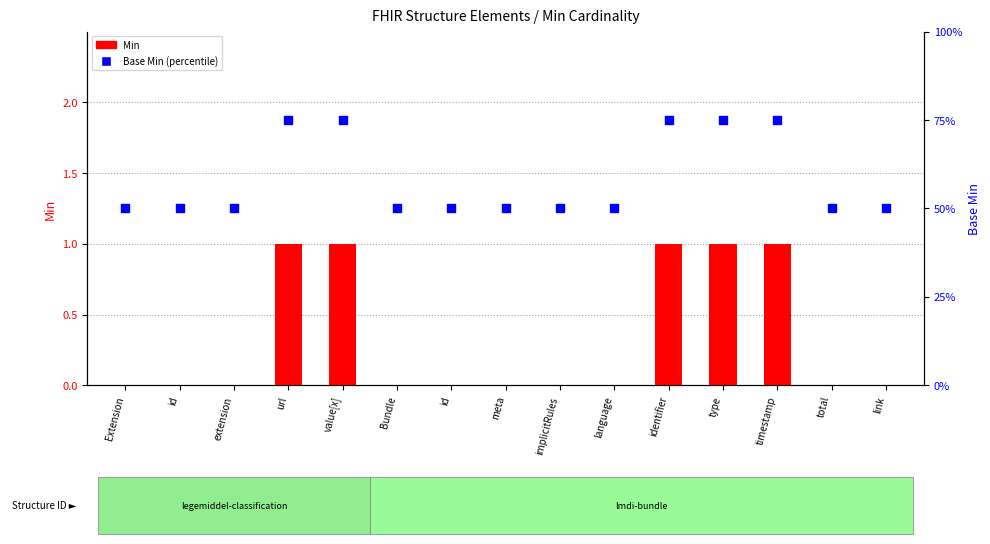

At how many categories does at least one series exceed 15?

15